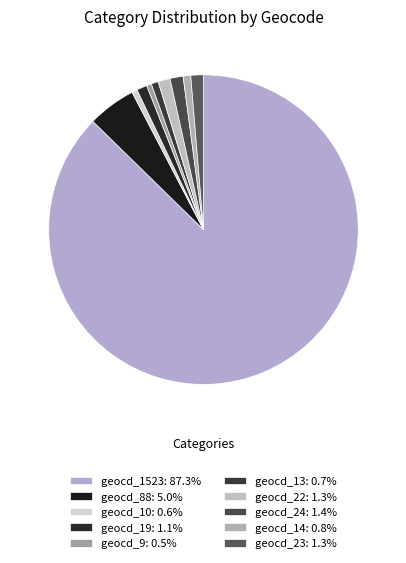

Which slice represents more than half of the pie?

geocd_1523